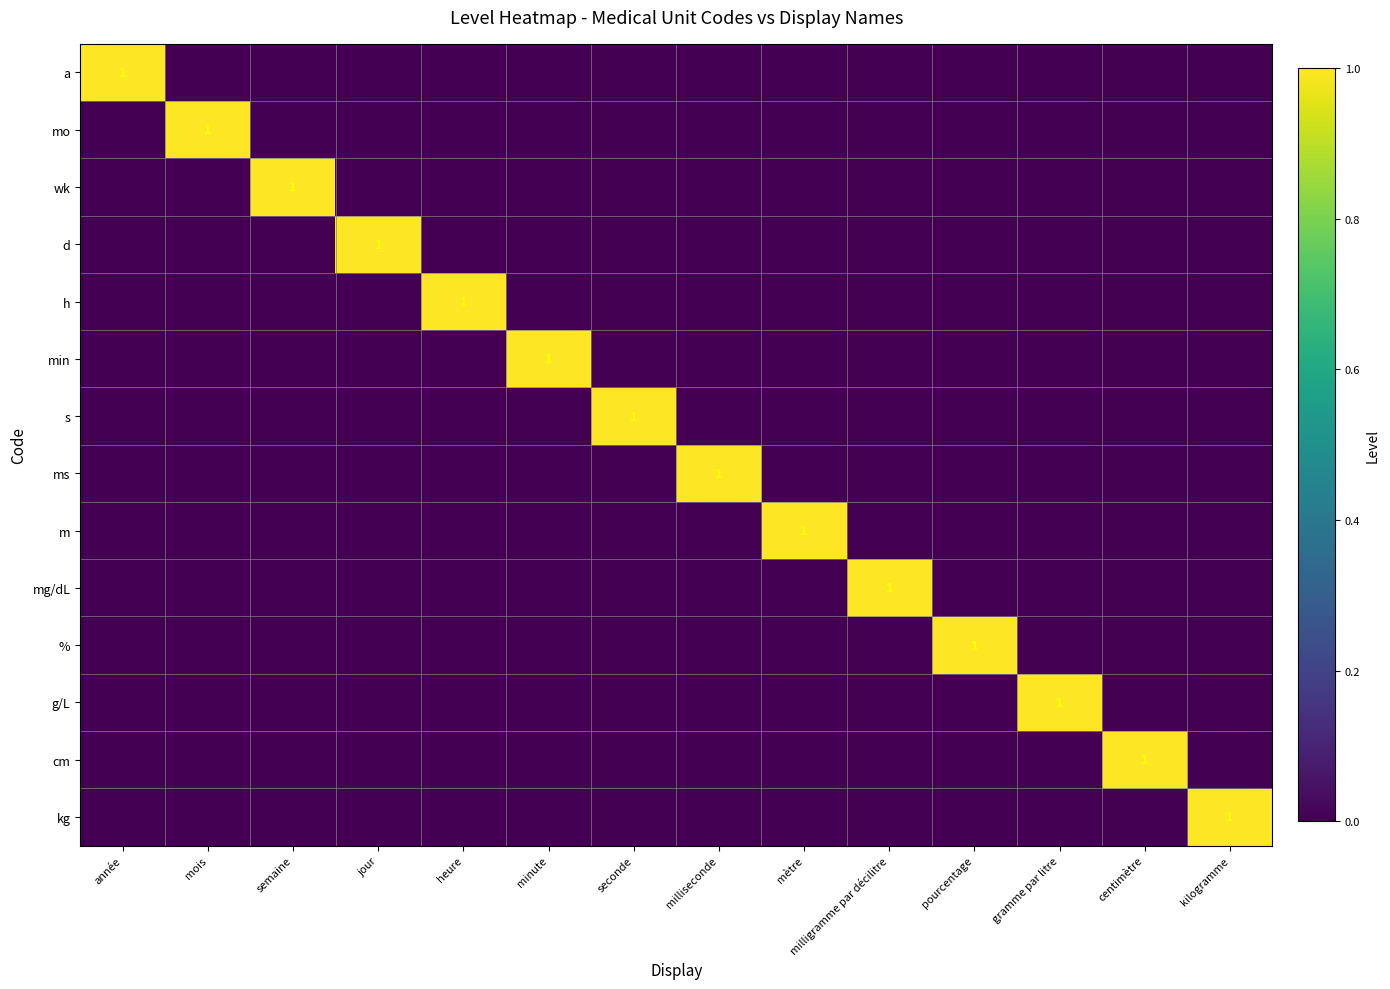

What is the difference between the highest and lowest values at heure?

1